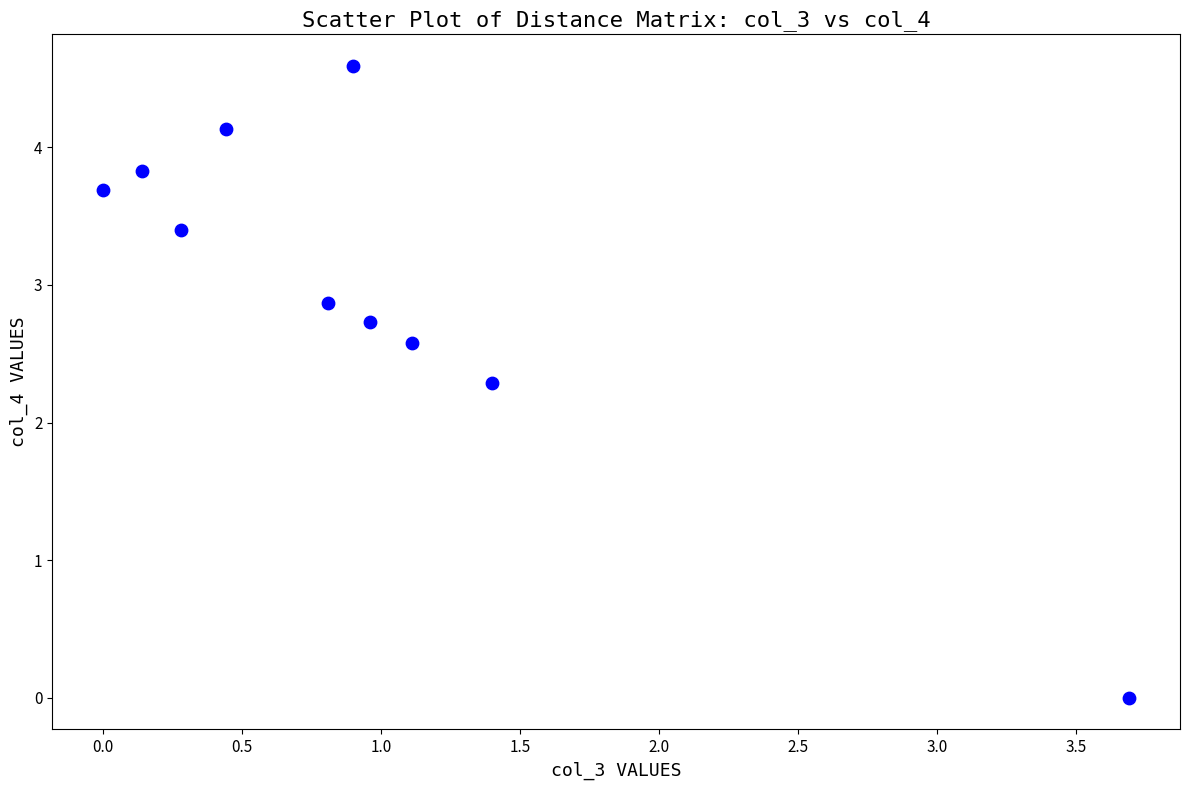

What Y value in the scatter plot is closest to 2?

2.3